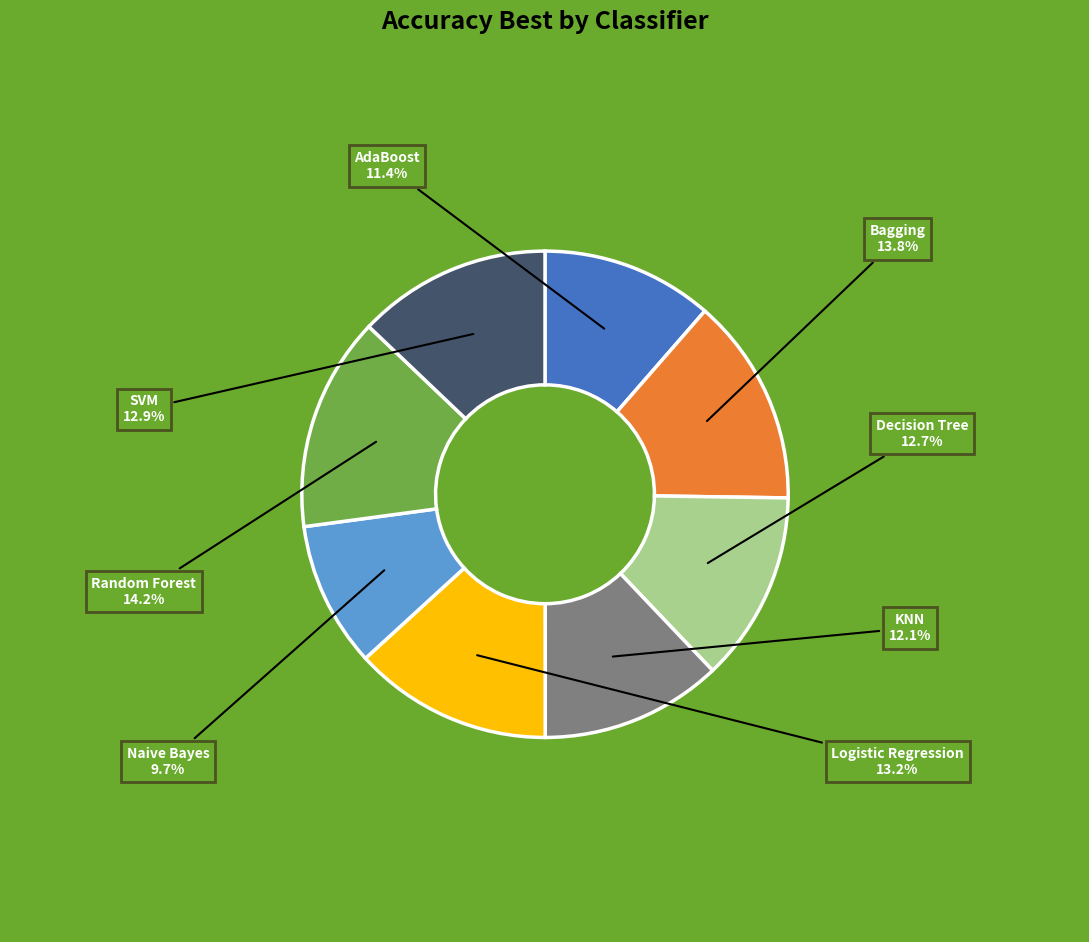

Does any single category account for the majority?

No